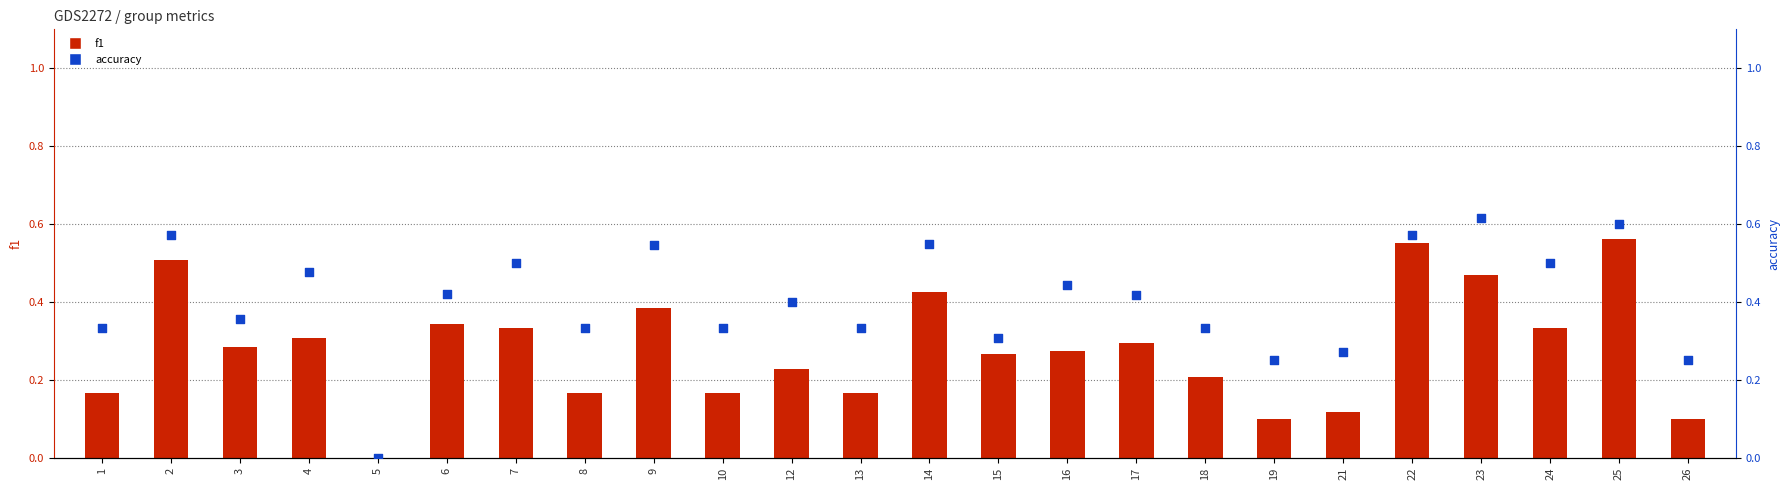

What are all the series names shown in the legend?

f1, accuracy